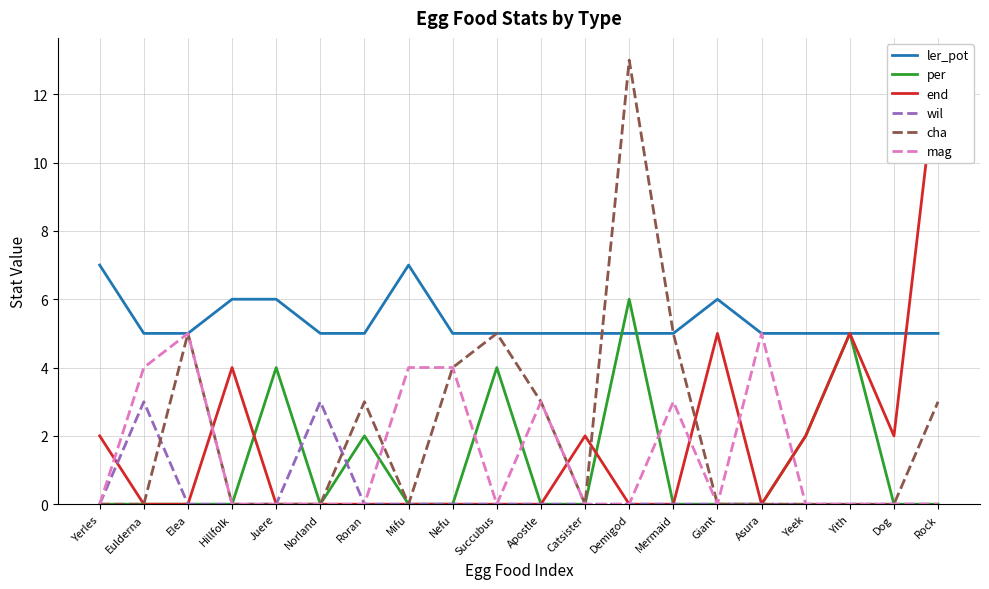

Which series changed the most between Juere and Mifu?

per